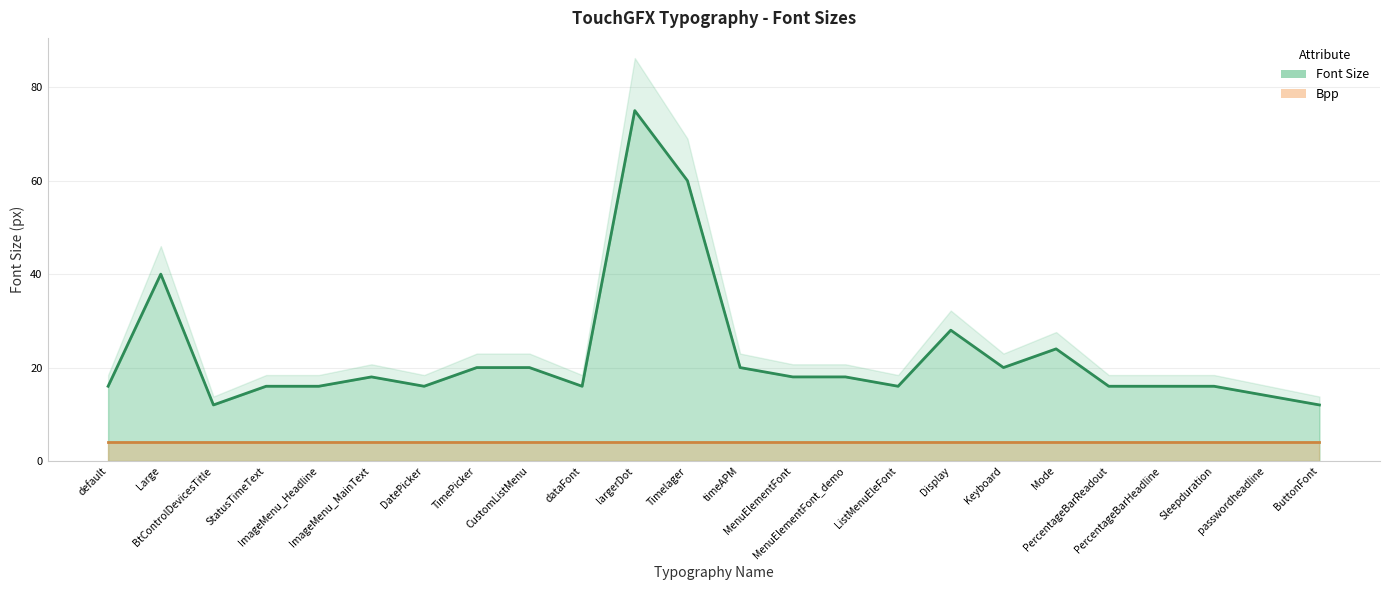

Where is the data nearest to the value 43?

Large